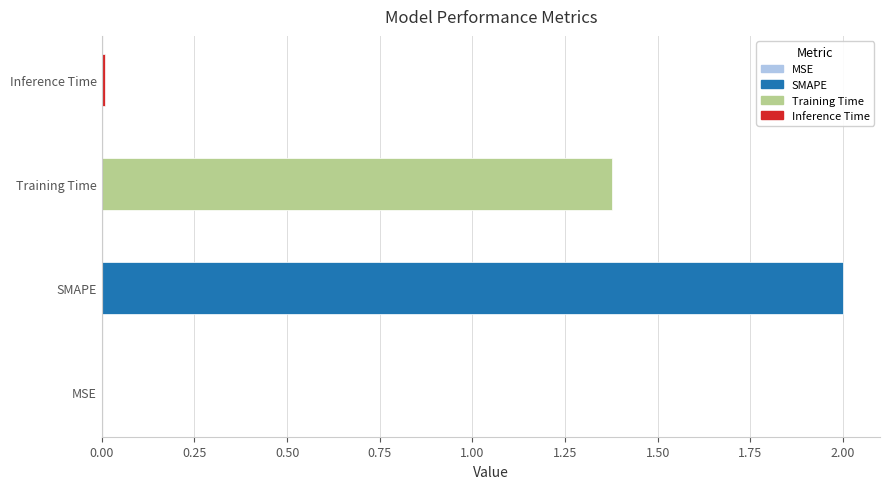

What is the approximate value at SMAPE?

2.0